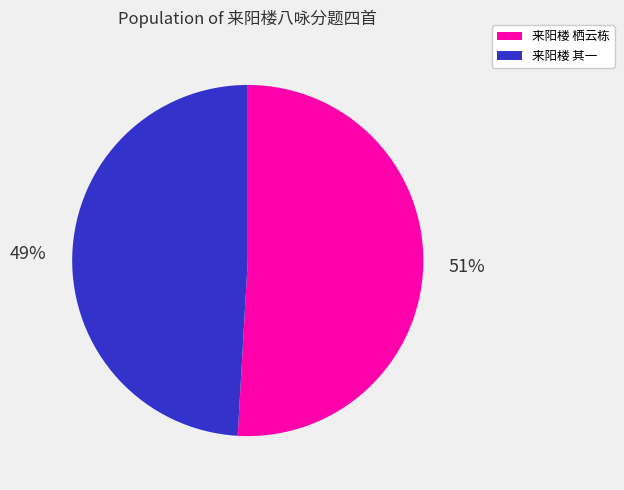

The 来阳楼 栖云栋 slice represents 51% of the pie. True or false?

True